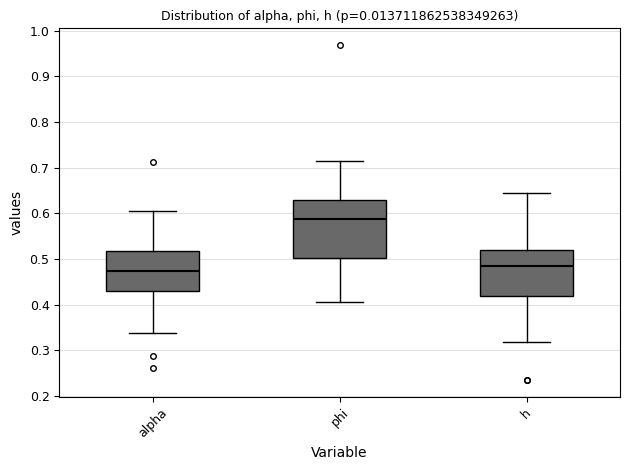

Which box's median line is the highest?

phi